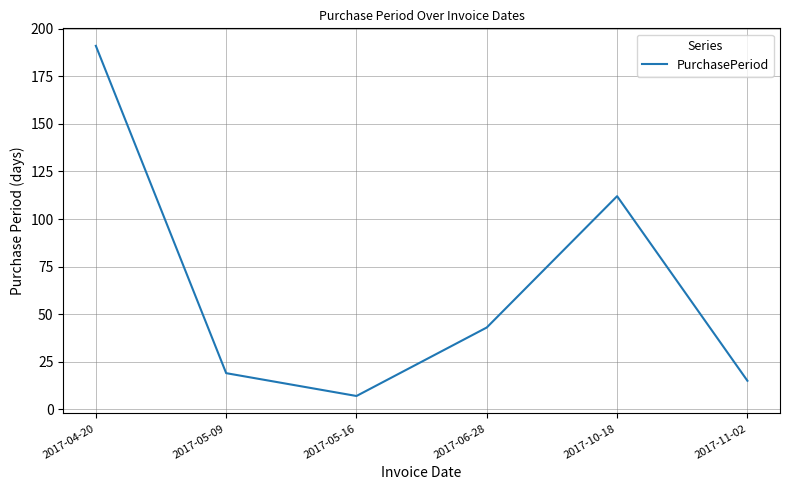

Is this an area chart (filled region under the line)?

No